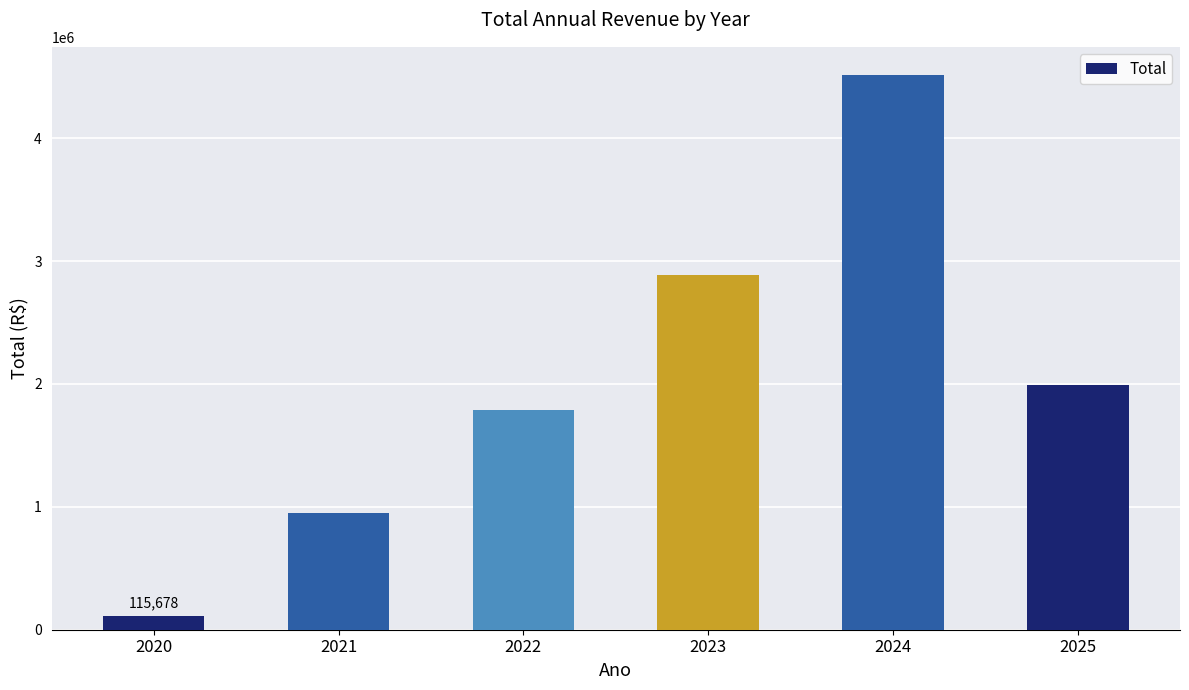

Are the bars grouped side by side (vs. stacked)?

No